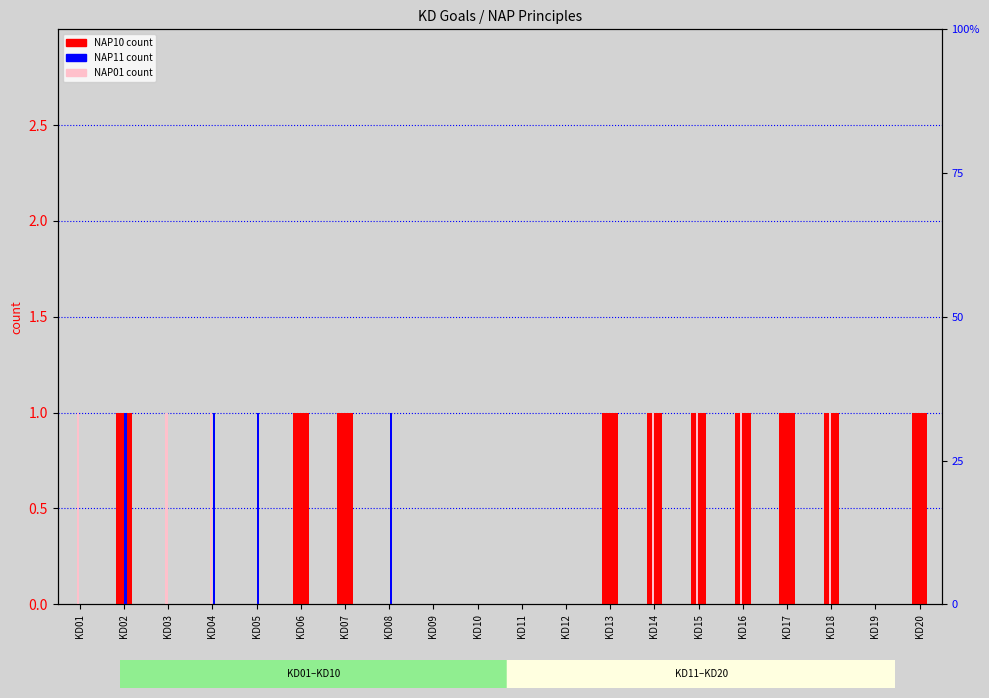

How many positive values does the NAP01 Verplaats je in de gebruiker series have?

7